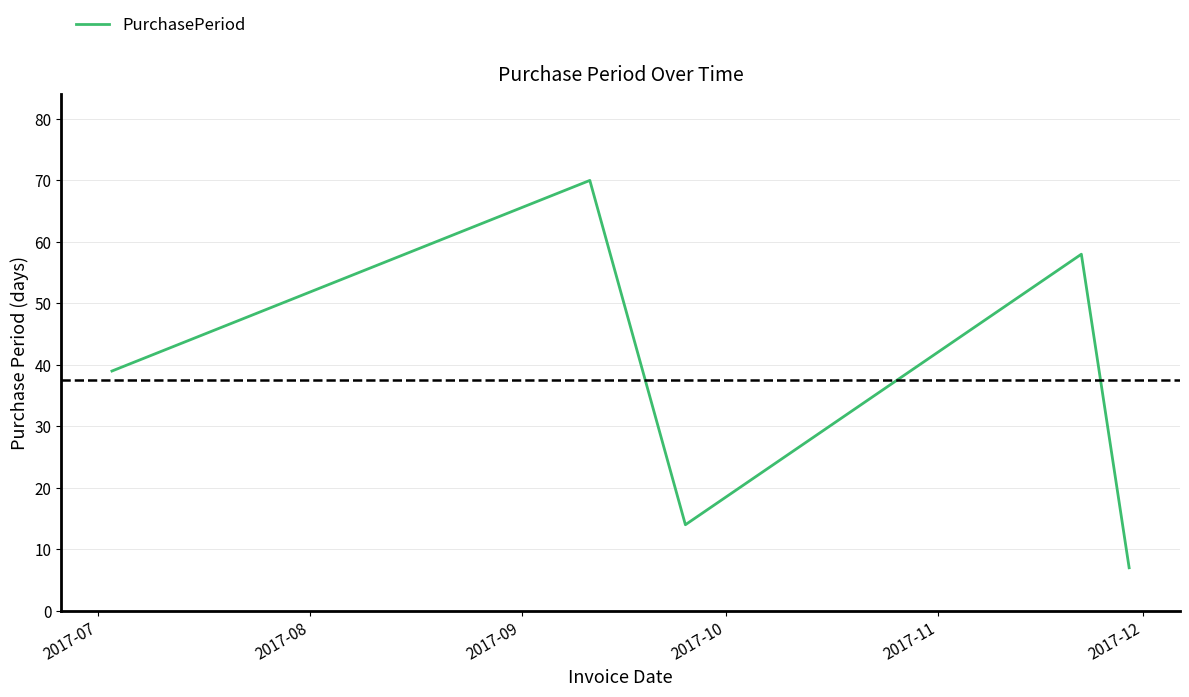

What is the maximum value shown in the chart?

70